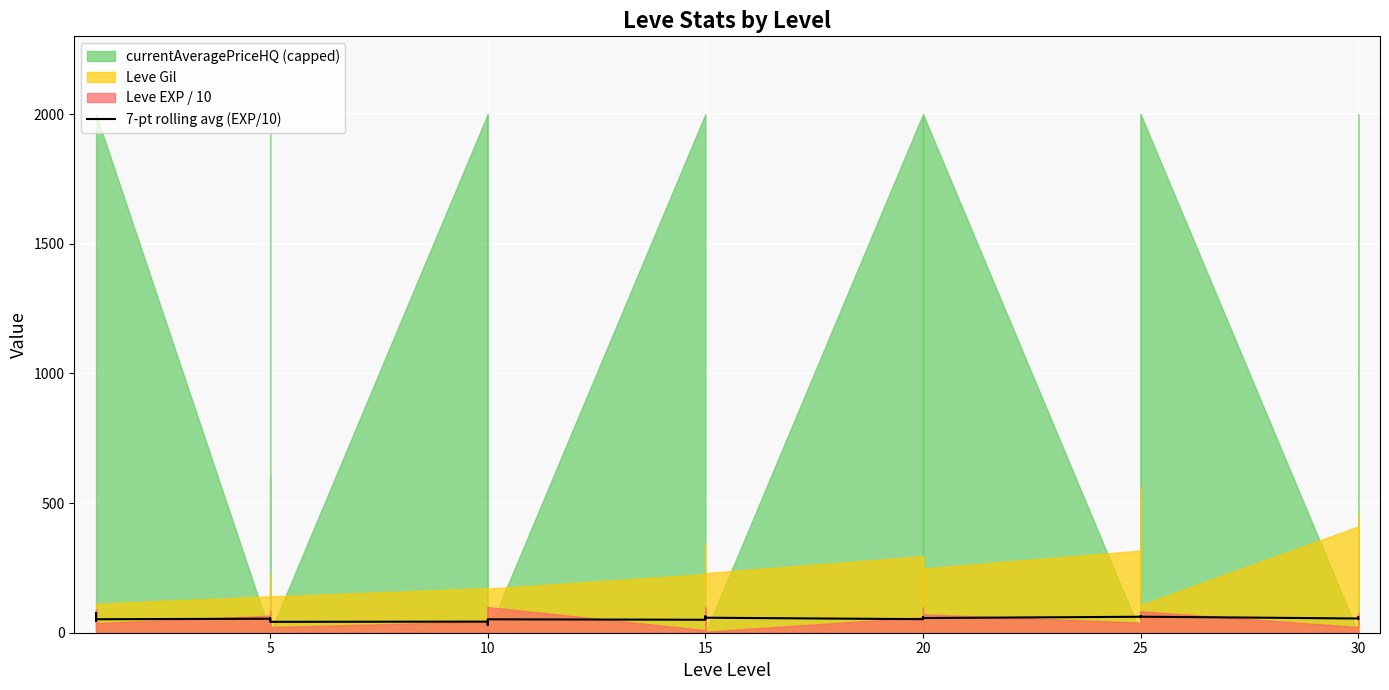

What is the smallest value displayed?

29.4